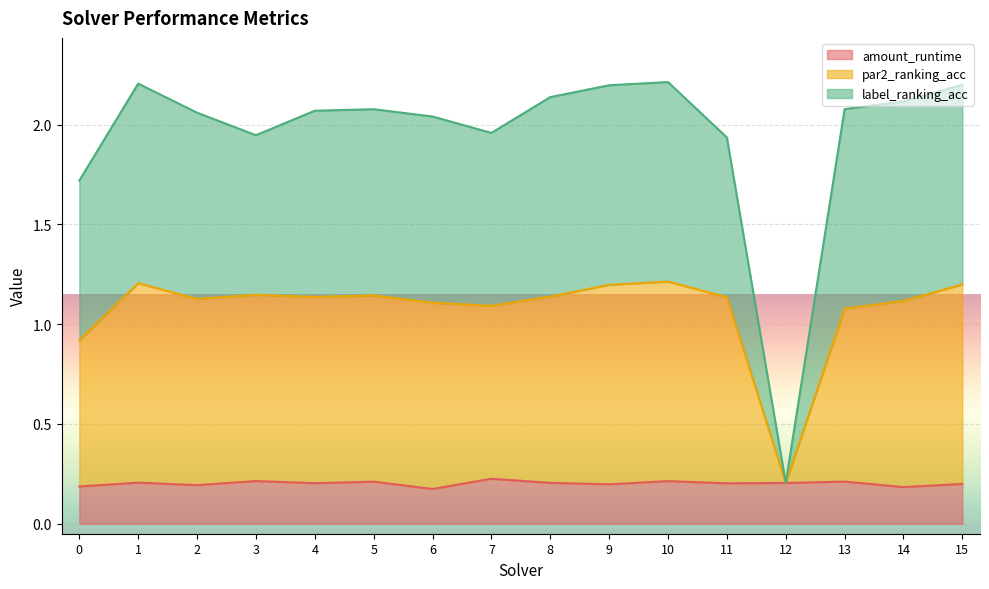

True or false: par2_ranking_acc has more than 2 points higher than both neighbors.

True